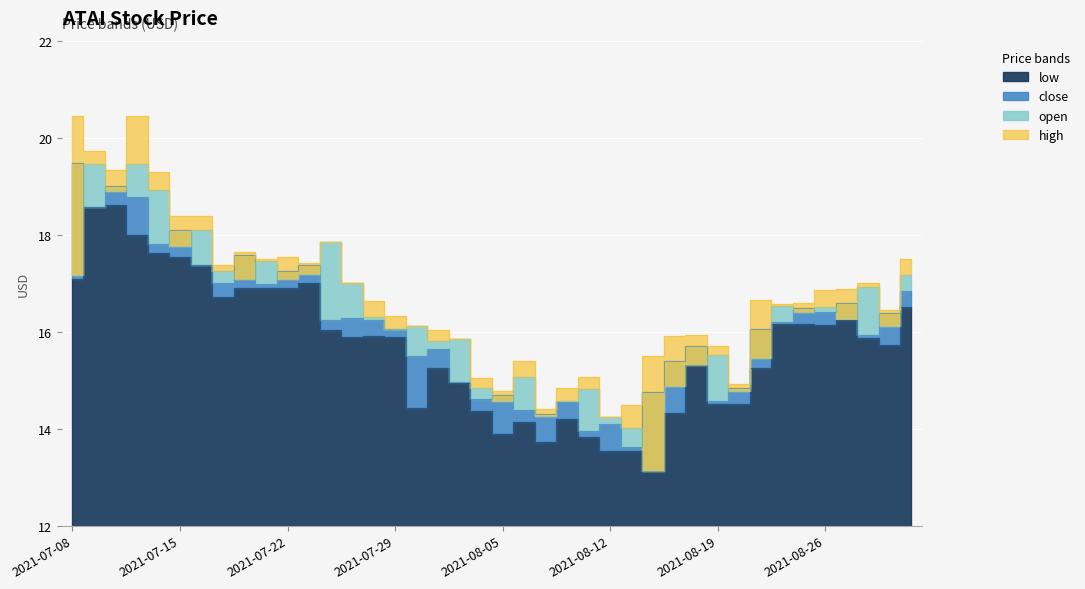

What is the lowest value of the close series?

13.6